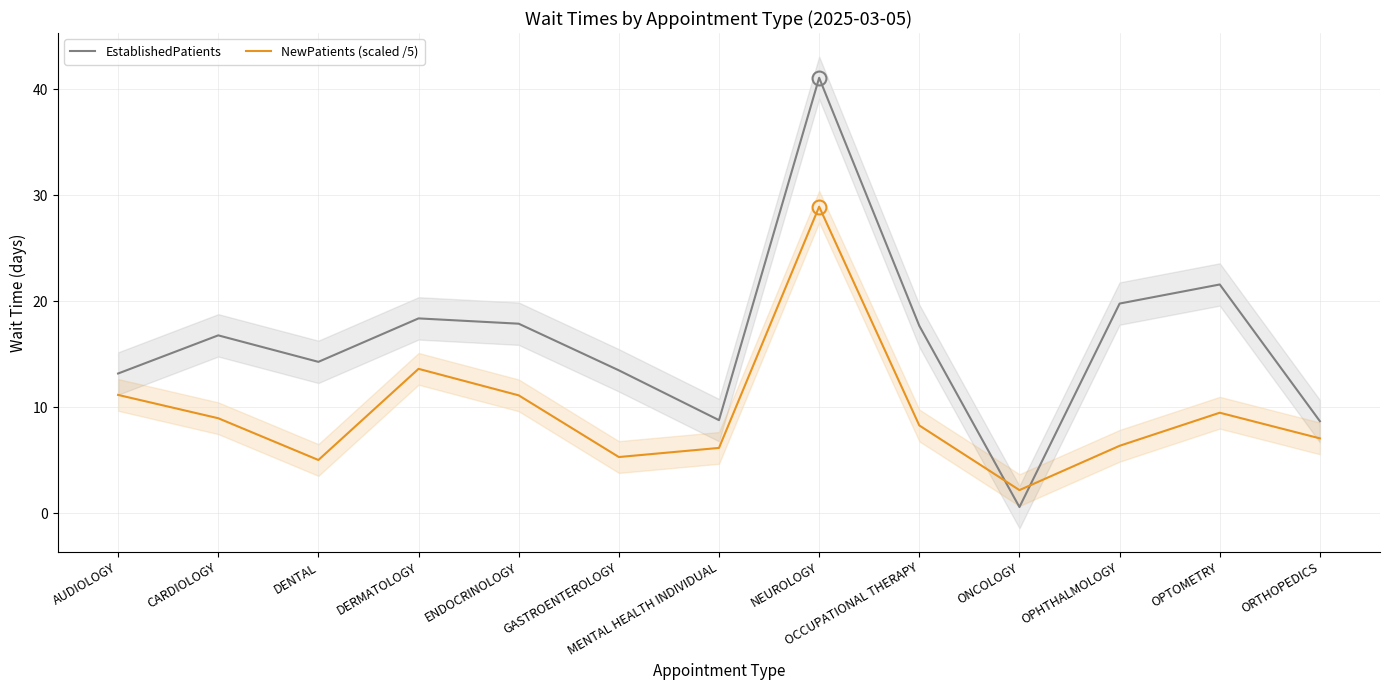

Between which two adjacent categories do NewPatients (scaled /5) and EstablishedPatients first intersect?

OCCUPATIONAL THERAPY and ONCOLOGY